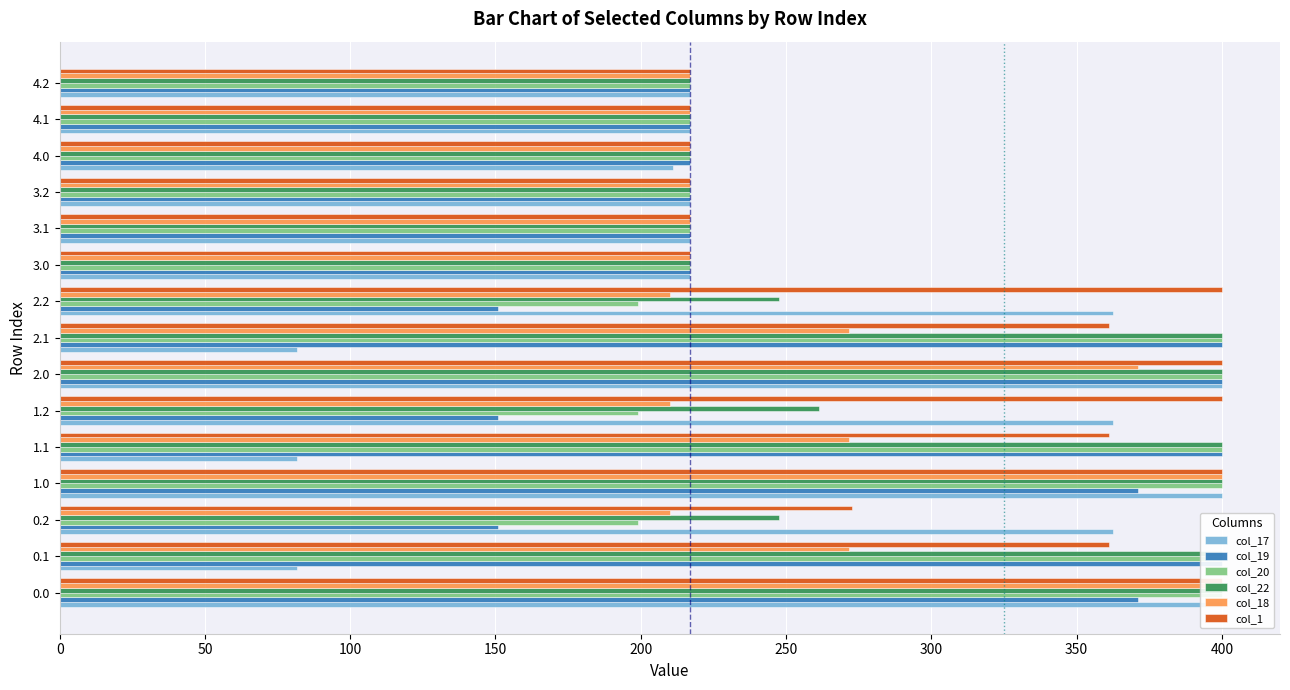

Which series changed the most between 1.1 and 2.0?

col_17